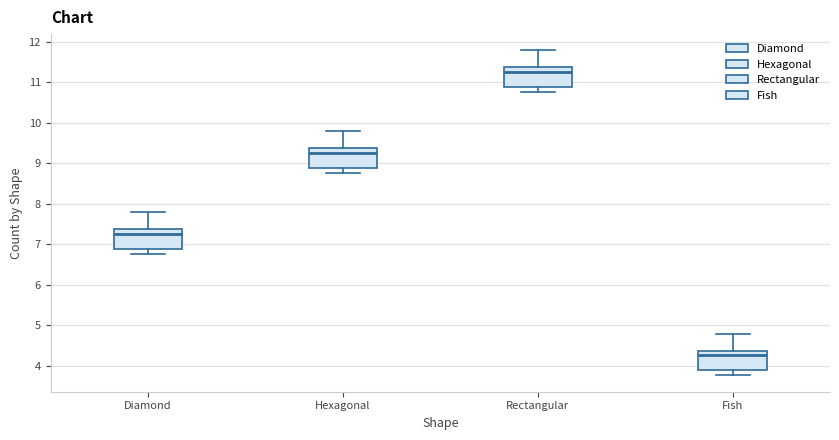

Which box has the lowest median line?

Fish